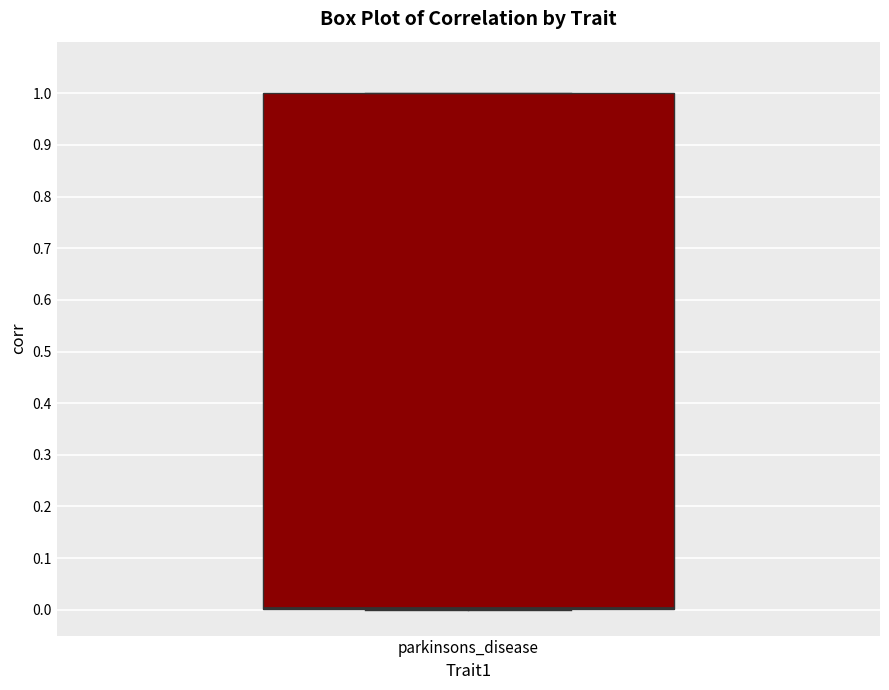

Read this box plot against the y-axis: the position of the median line, the range covered by the box, and the ends of both whiskers. The values are not printed on the chart, so give them approximately, as read against the axis.

median 0 (drawn on the box's lower edge), box 0 to 1, whiskers 0 to 1